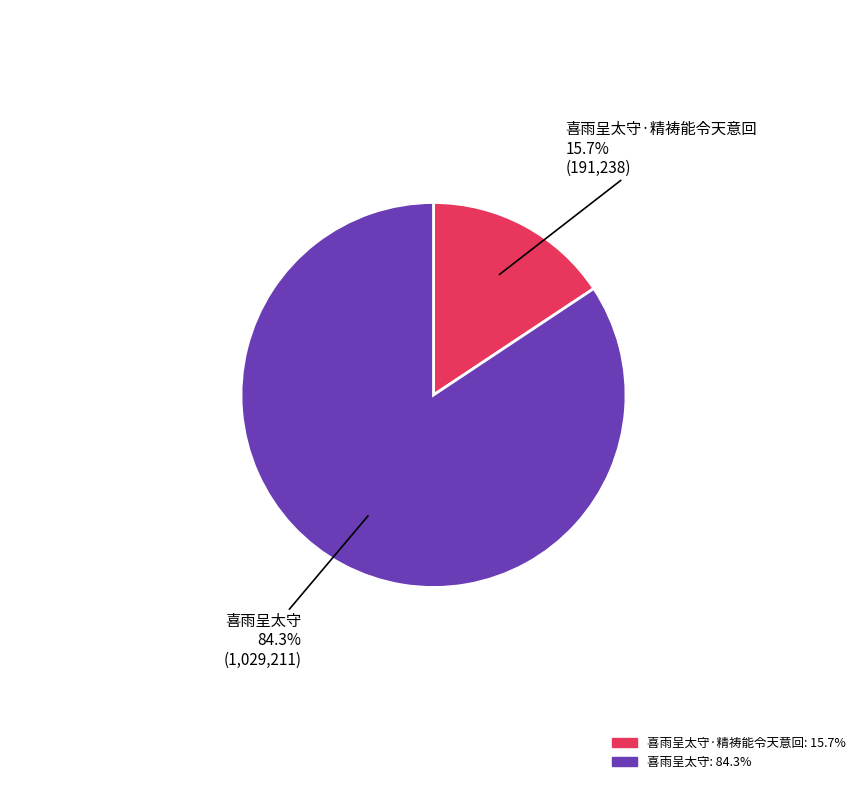

Does any single category account for the majority?

Yes